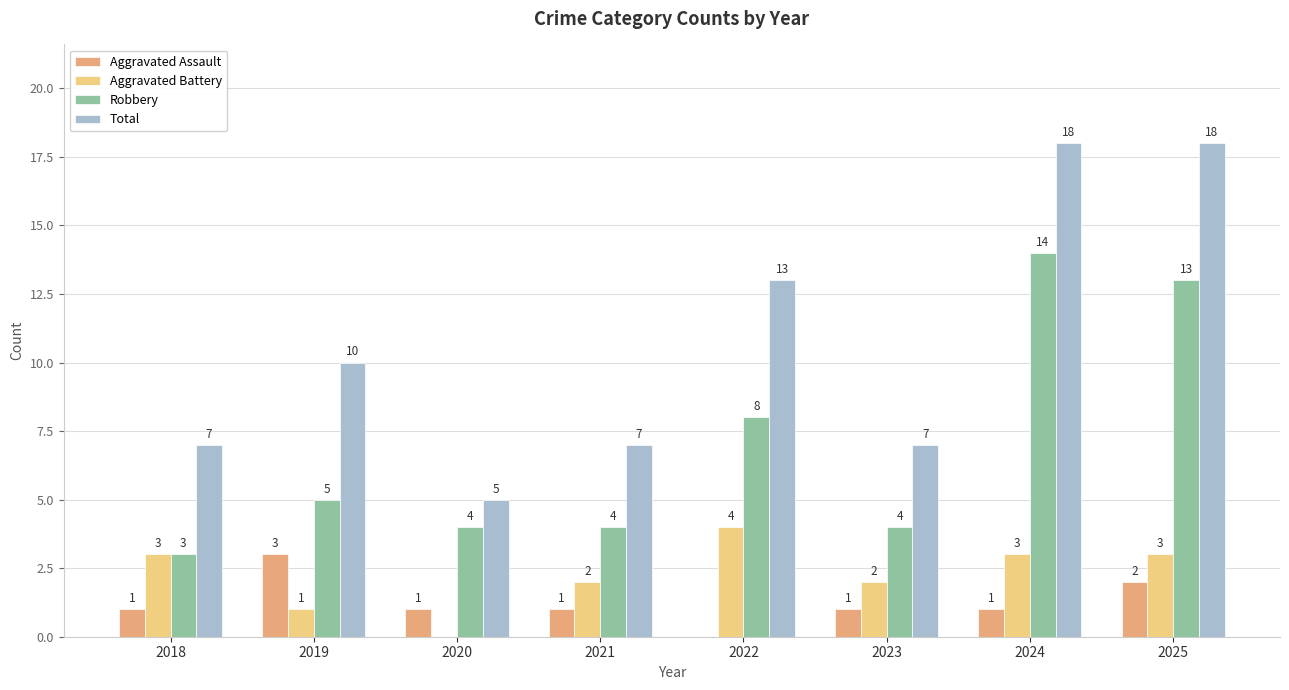

Is the value of Aggravated Assault at 2018 greater than the value of Total at 2024?

No